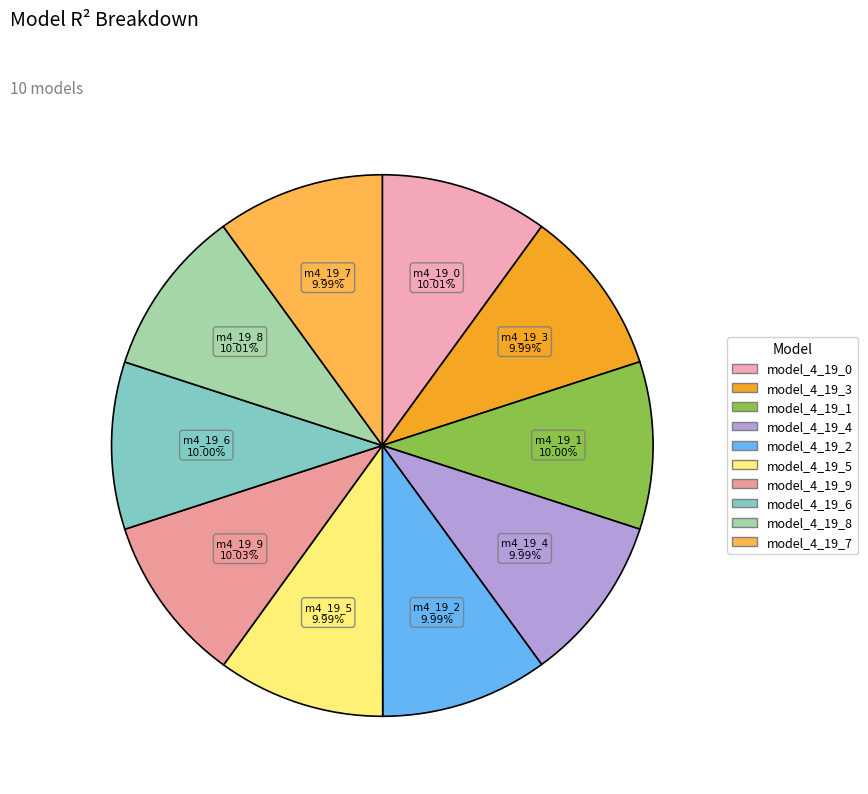

Does model_4_19_2 account for over 50% of the chart?

No